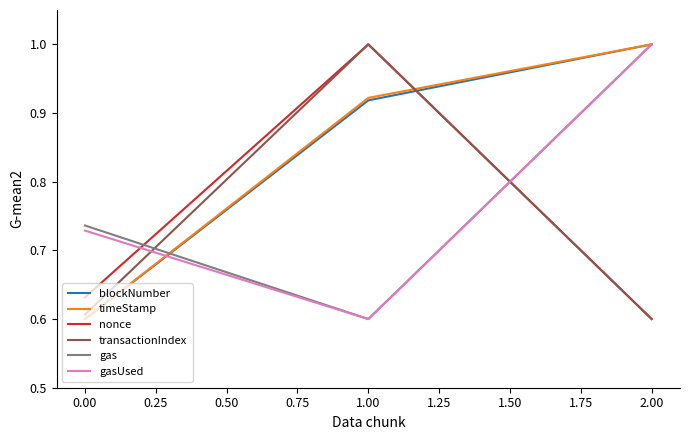

What is the maximum value for blockNumber?

1.0